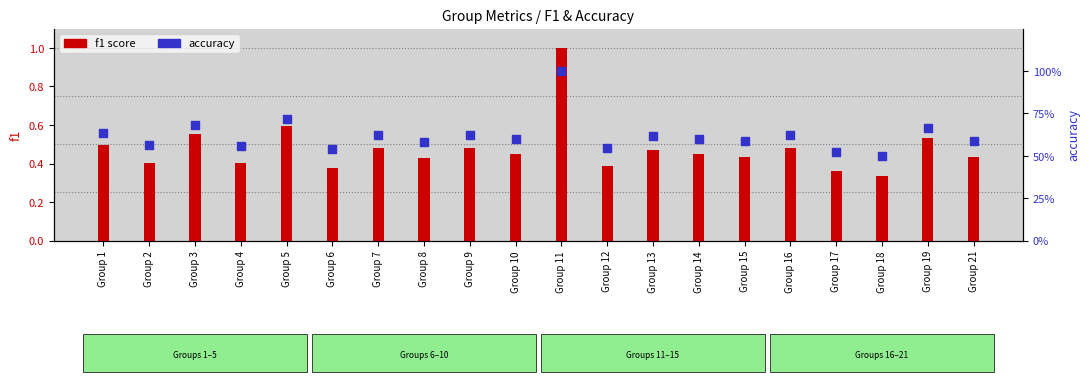

At how many categories does at least one series exceed 0?

20